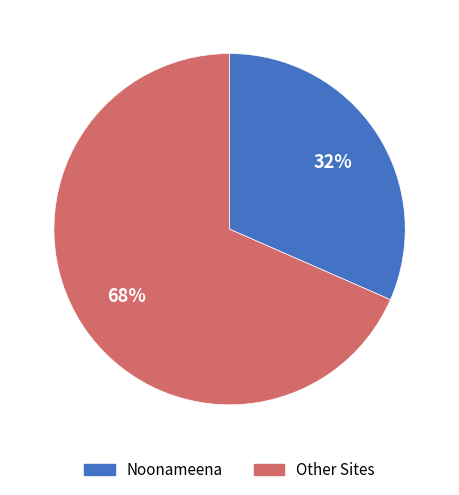

Is there a majority slice in this chart?

Yes